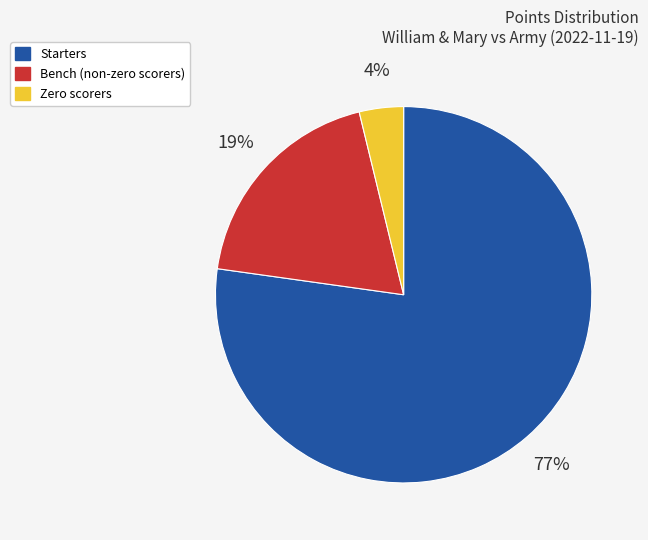

Which has a higher value, Bench (non-zero scorers) or Zero scorers?

Bench (non-zero scorers)